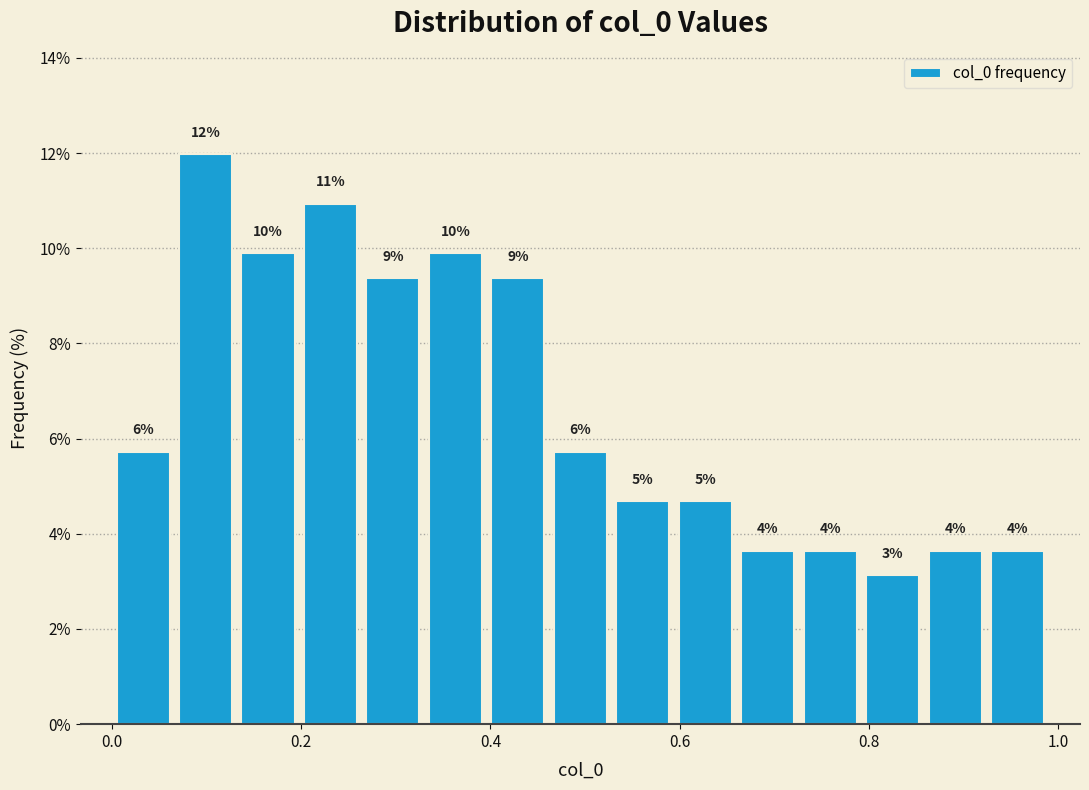

Around what value on the x-axis is the tallest bar? Give the approximate position of its centre, as read against the axis.

0.10